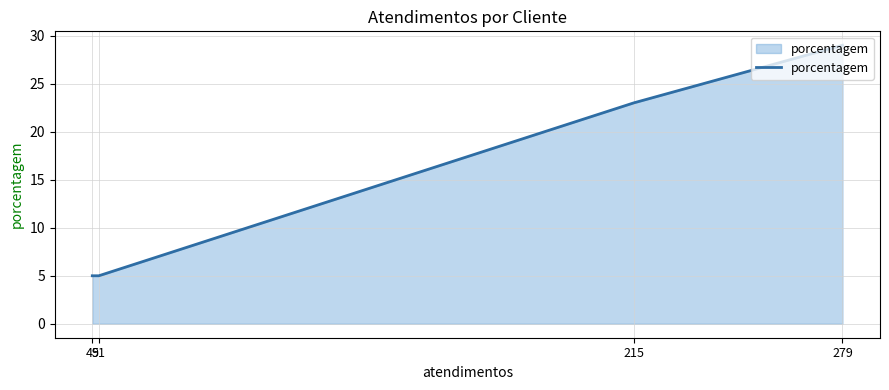

True or false: the data shows 5 at 51.

True